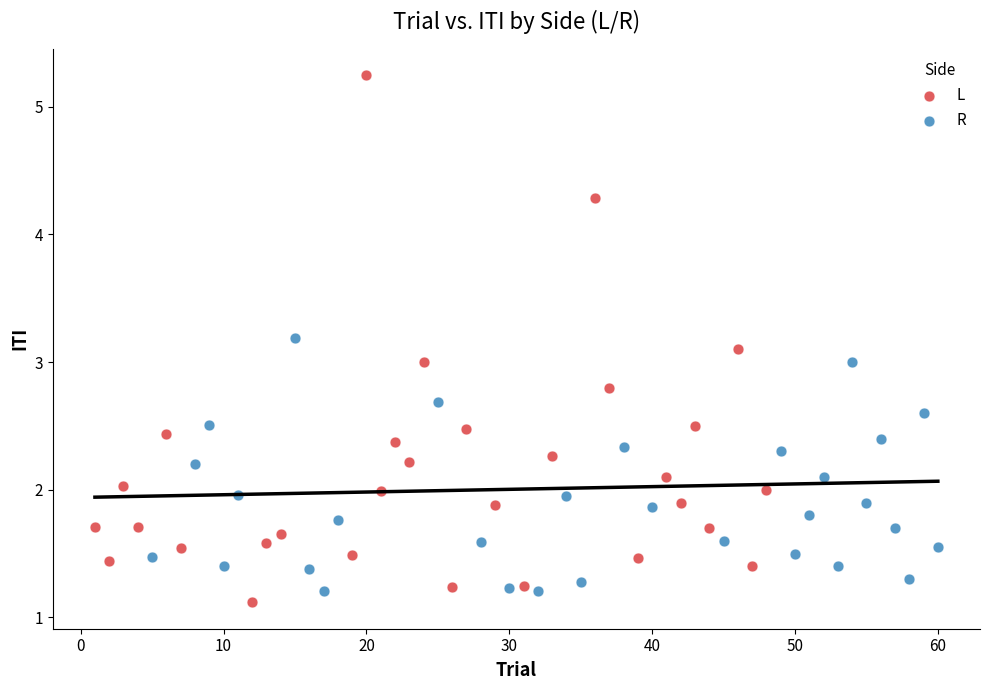

Which series has the widest spread of Y values?

L